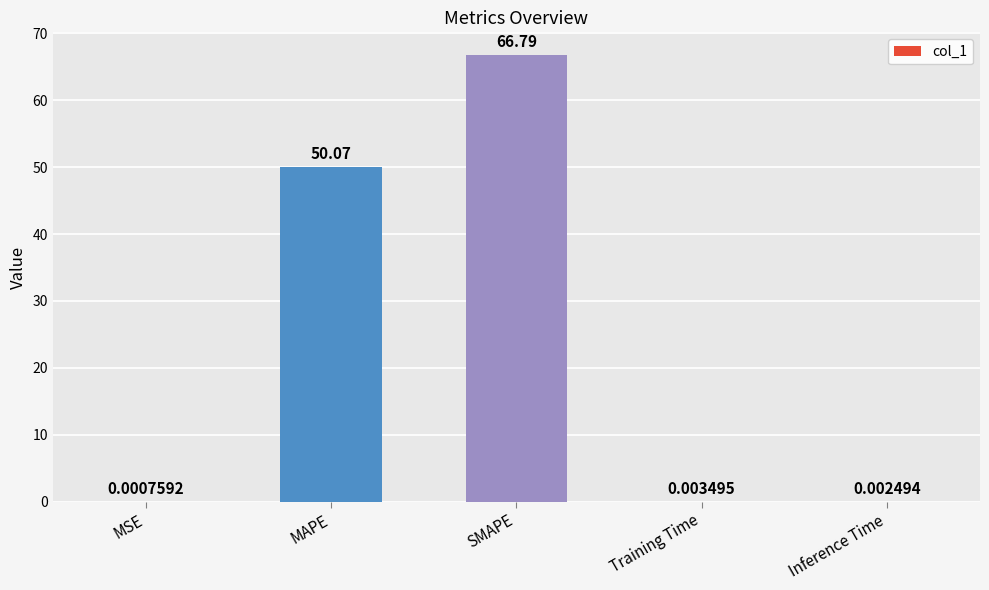

At which label is the value closest to 33?

MAPE